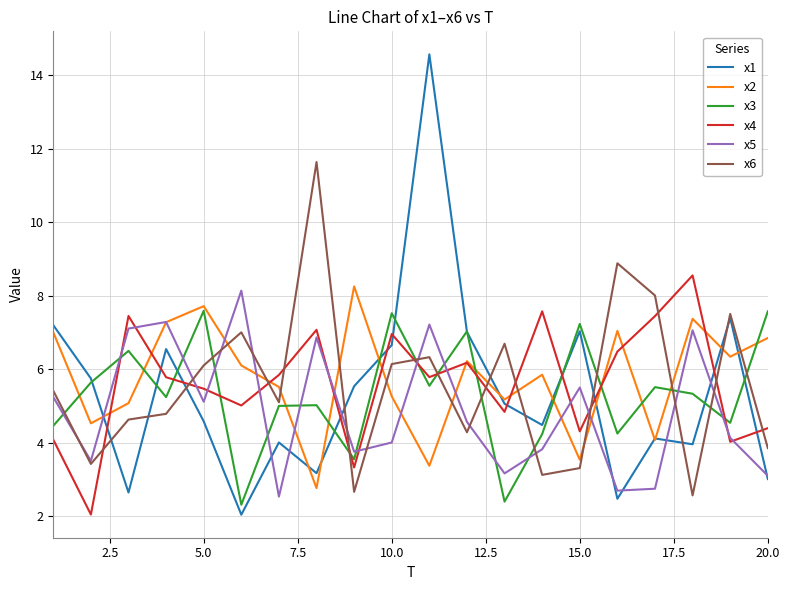

What is the sum of all x3 values?

106.4